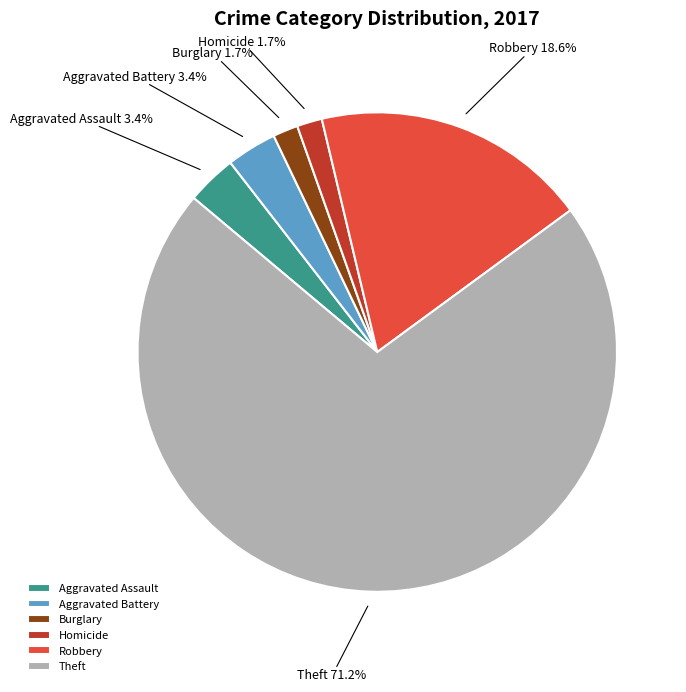

What portion of the pie excludes Robbery?

81.4%